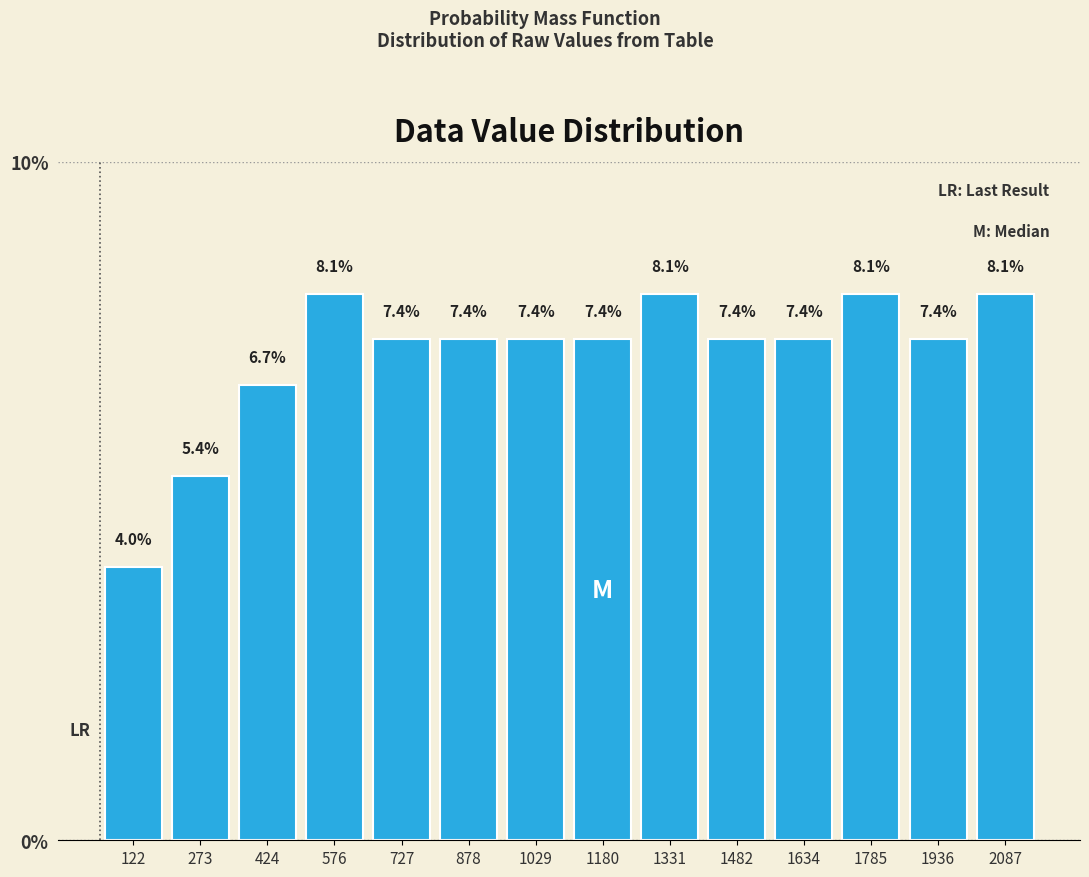

Reading left to right, transcribe this chart: for each bar, give the range it covers on the x-axis and its height. The bar edges are not printed on the chart, so give them approximately, as read against the axis.

40 to 200: 4.0
200 to 340: 5.4
340 to 500: 6.7
500 to 660: 8.1
660 to 800: 7.4
800 to 960: 7.4
960 to 1100: 7.4
1100 to 1260: 7.4
1260 to 1400: 8.1
1400 to 1560: 7.4
1560 to 1700: 7.4
1700 to 1860: 8.1
1860 to 2020: 7.4
2020 to 2160: 8.1